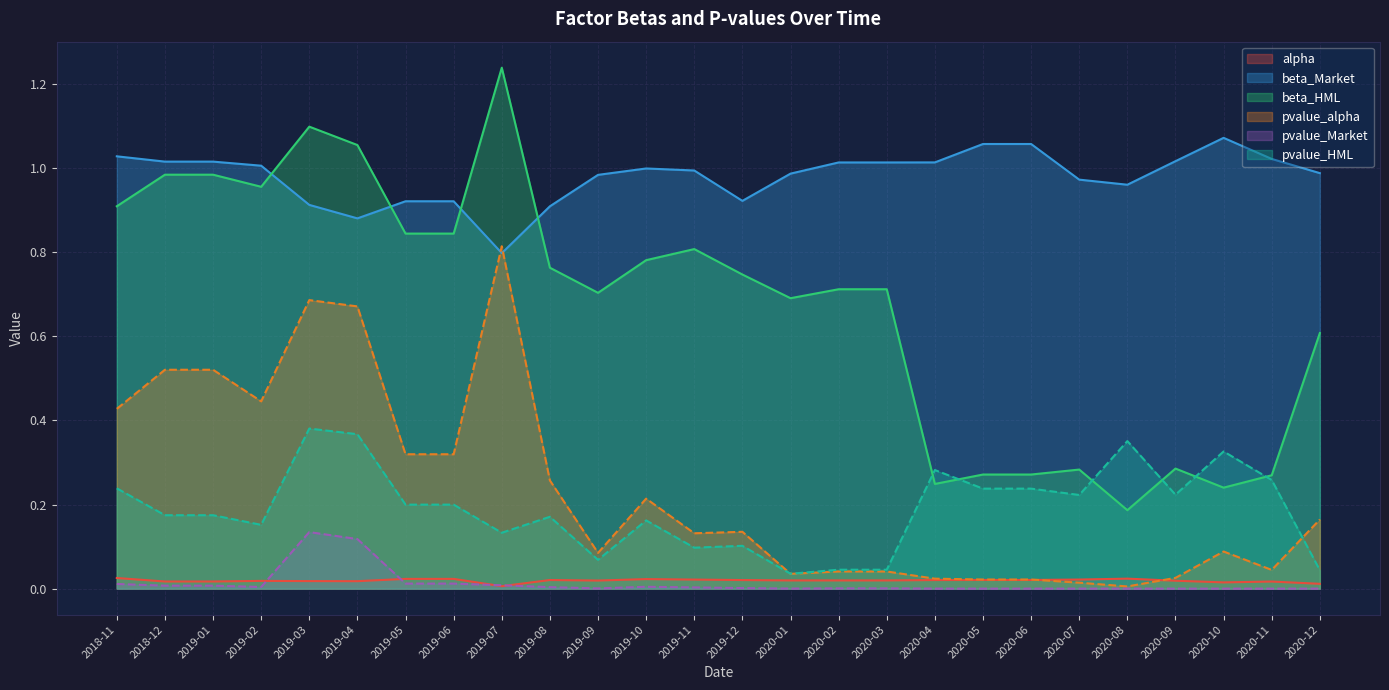

At which category is the sum across all series the highest?

2019-03